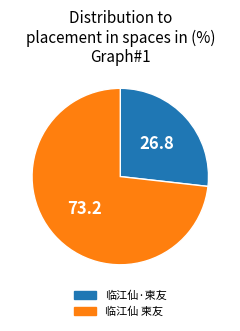

Is there a majority slice in this chart?

Yes